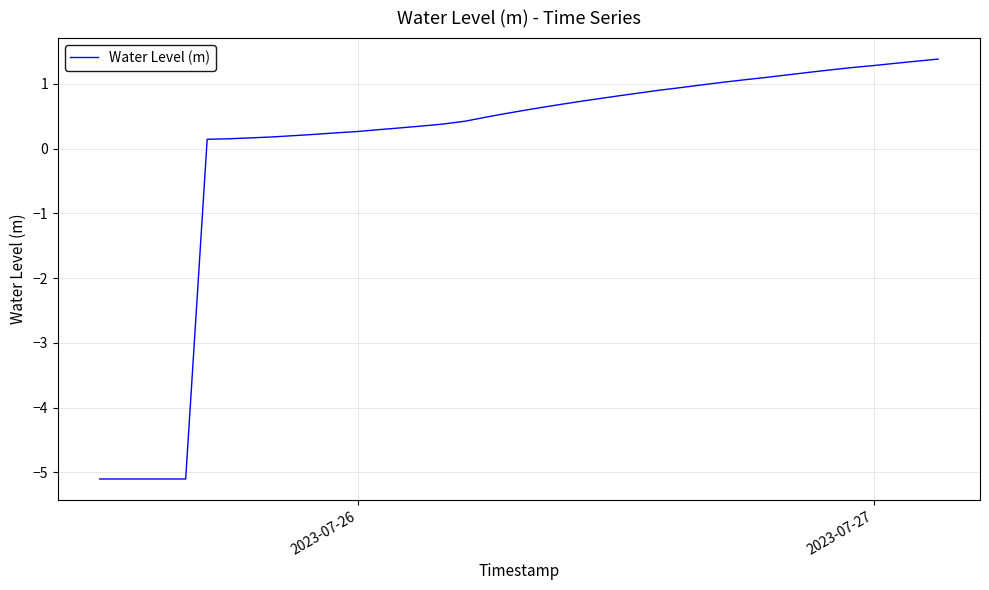

What is the difference between the maximum and minimum values?

6.5